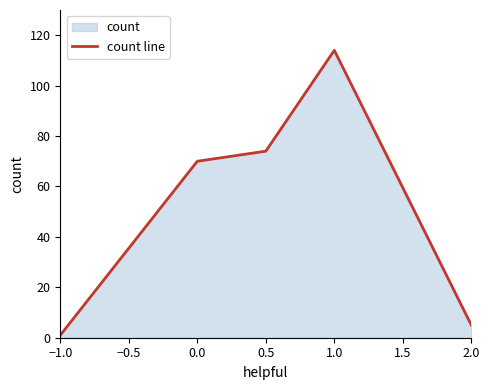

What is the maximum value shown in the chart?

114